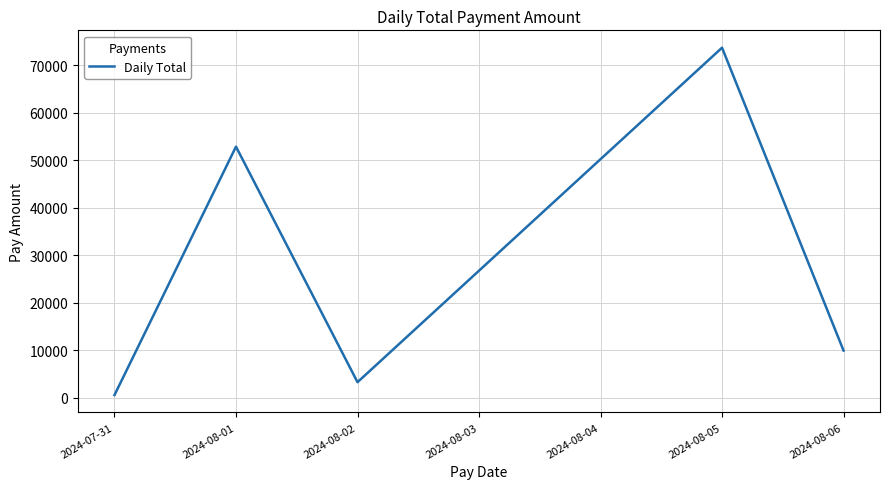

Which has a higher value, 2024-08-05 or 2024-08-01?

2024-08-05